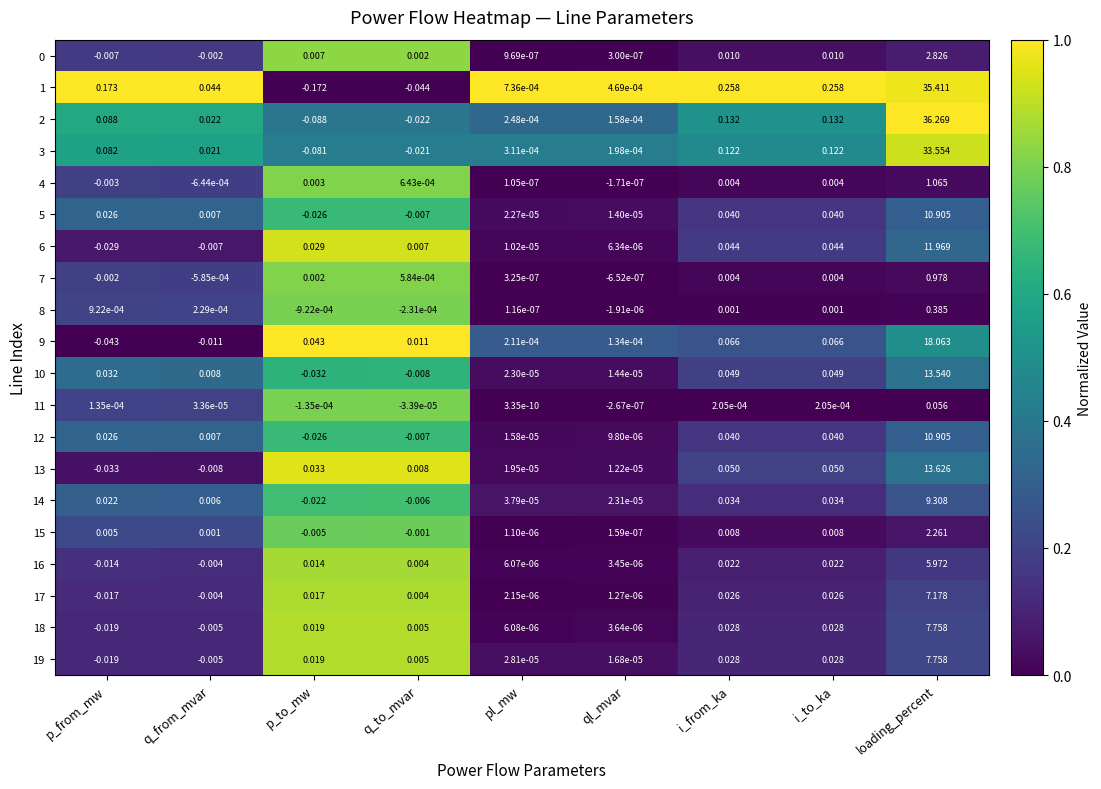

How many series are shown in this chart?

20